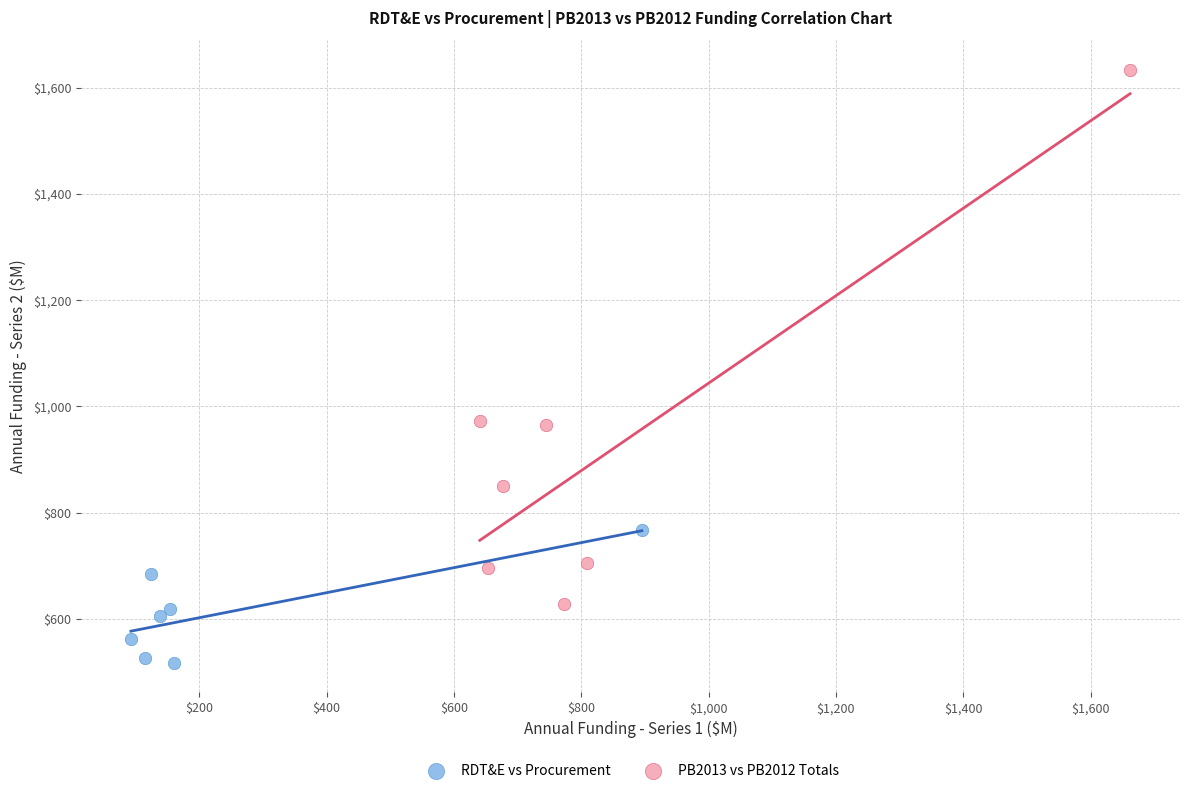

Which series has the largest Y range (max minus min)?

PB2013 vs PB2012 Totals